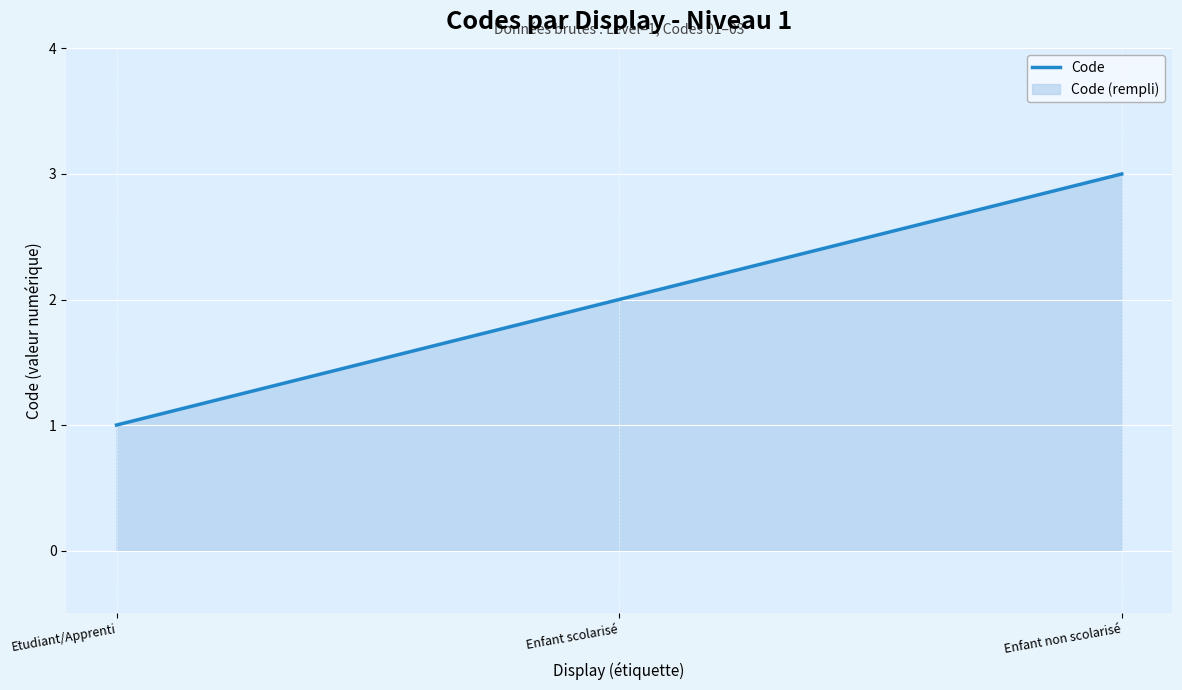

What is the difference between the maximum and minimum values?

2